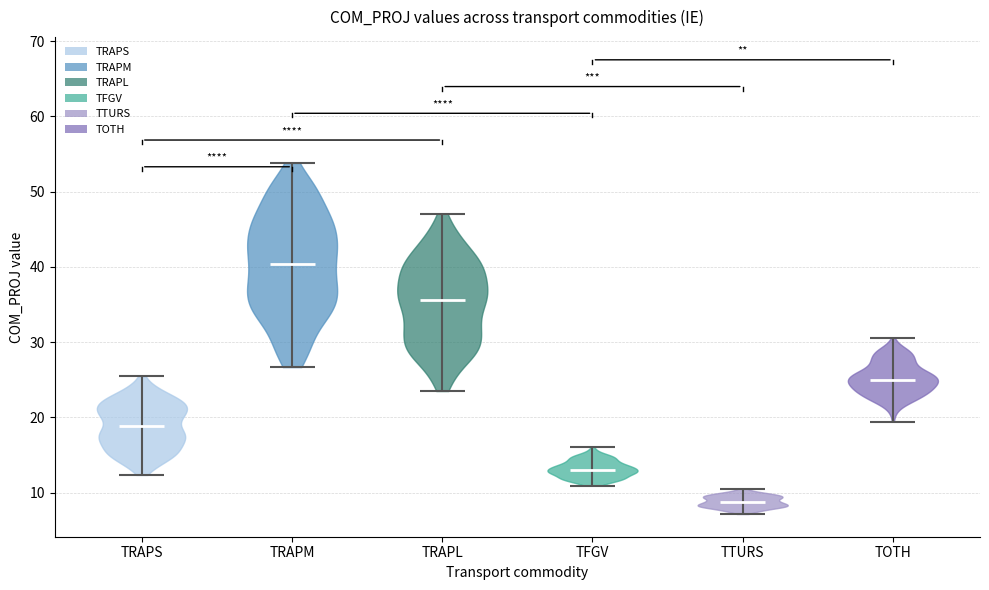

Reading left to right, read every violin against the y-axis: where its median line is, and the lowest and highest points it reaches. The values are not printed on the chart, so give them approximately, as read against the axis.

TRAPS: median line 19, lowest point 12, highest point 25
TRAPM: median line 40, lowest point 27, highest point 54
TRAPL: median line 36, lowest point 23, highest point 47
TFGV: median line 13, lowest point 11, highest point 16
TTURS: median line 9, lowest point 7, highest point 11
TOTH: median line 25, lowest point 19, highest point 31